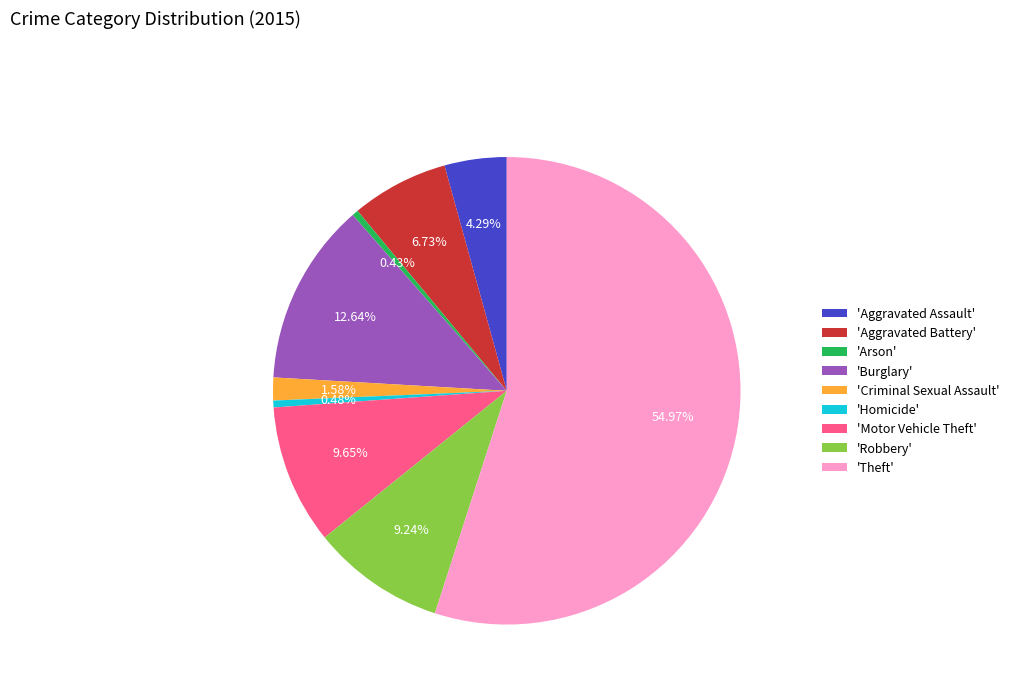

Is there a majority slice in this chart?

Yes